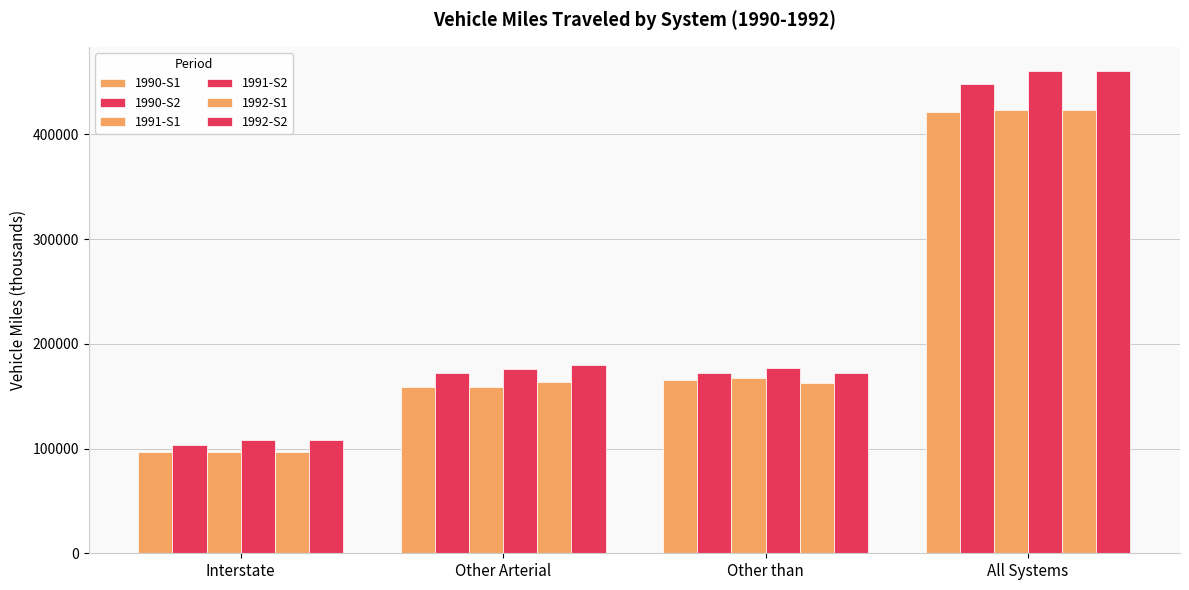

How many bars are there in total?

24